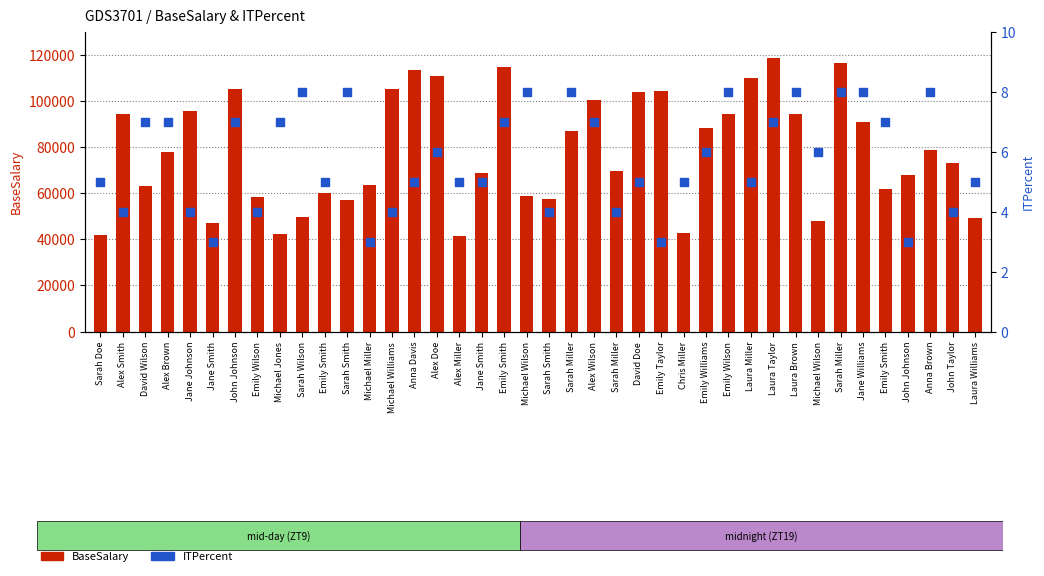

Which series reaches the minimum Y coordinate?

ITPercent